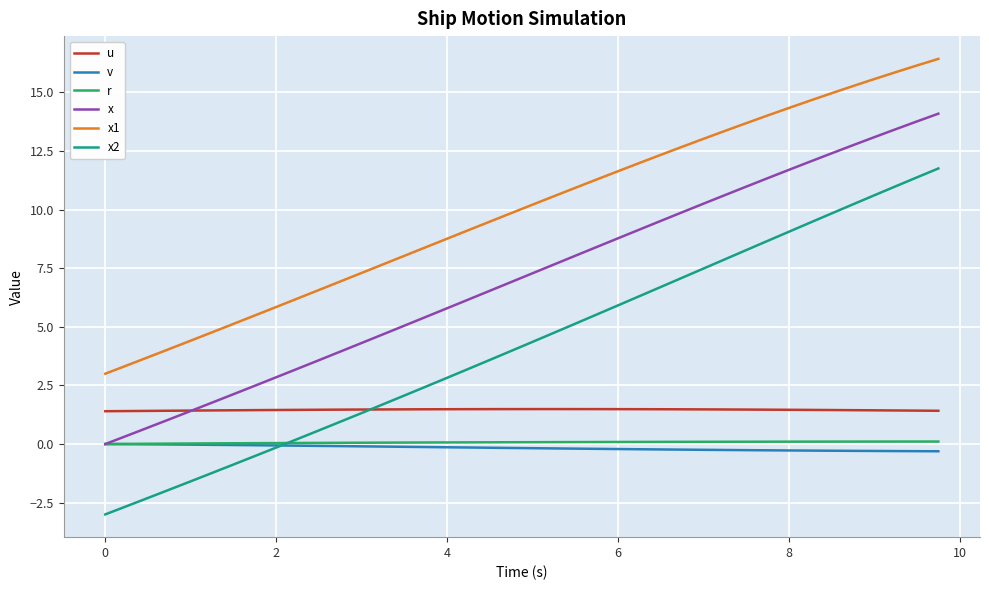

How many categories are shown in the chart?

40